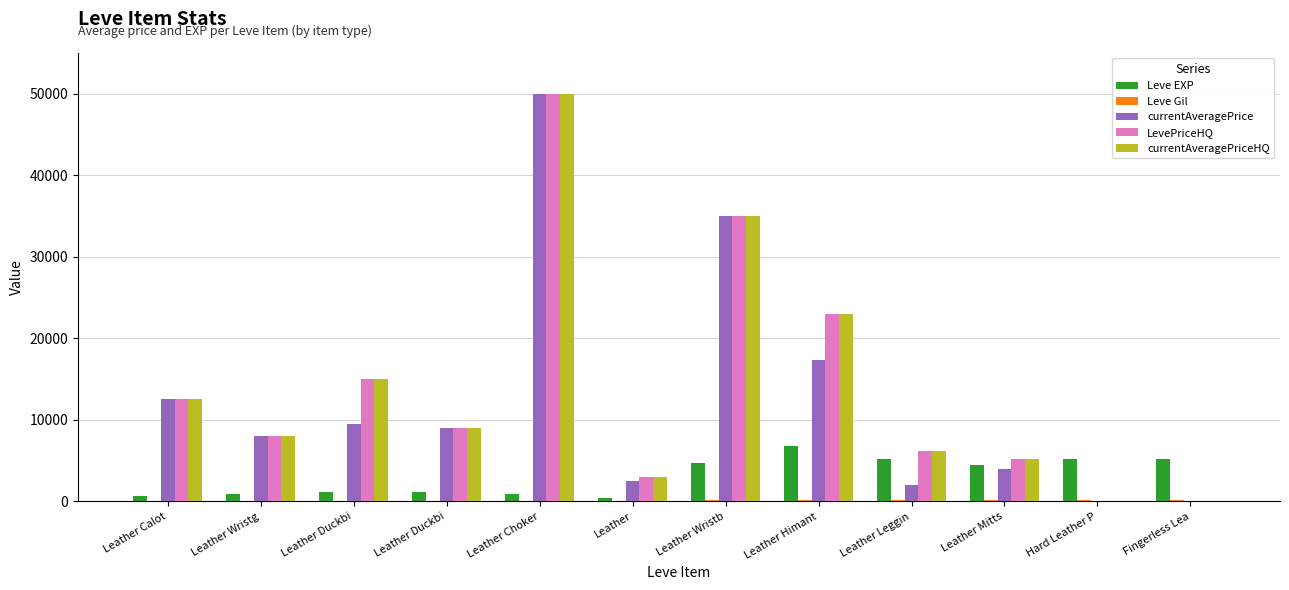

The currentAveragePrice series shows 5506 at Leather Mitts. True or false?

False